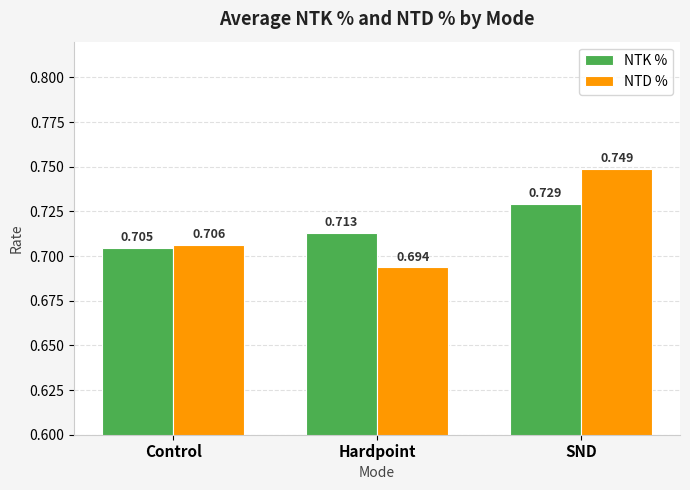

At which label does NTK % reach its peak?

SND